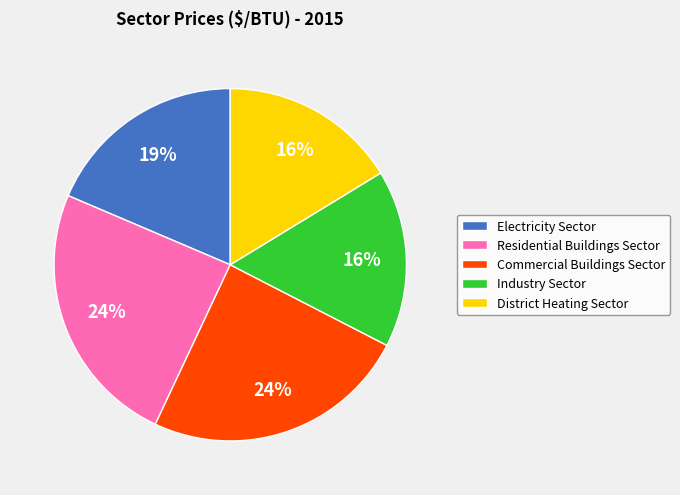

Count the number of slices in the pie.

5